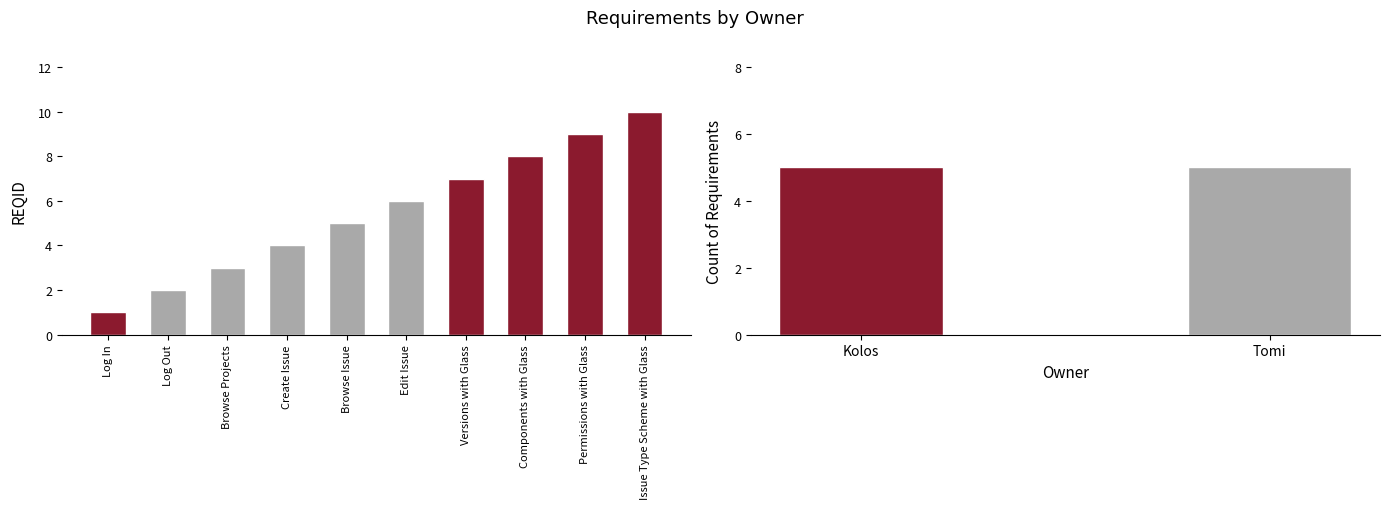

Between Permissions with Glass and Log Out, which is larger?

Permissions with Glass